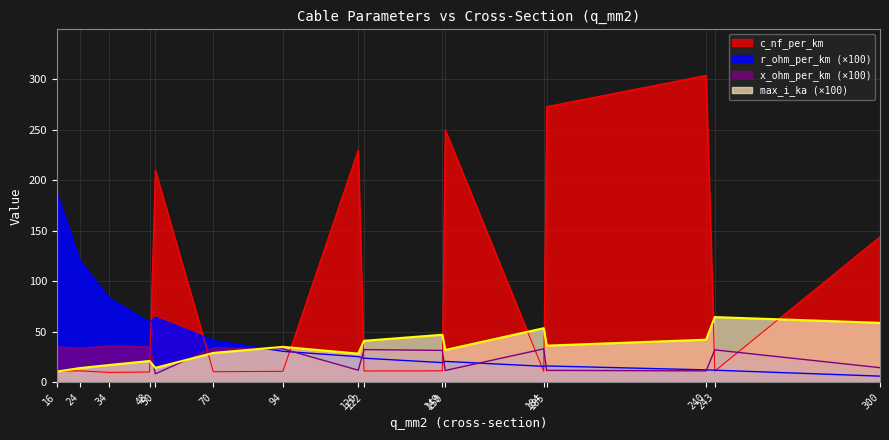

At which label does x_ohm_per_km first exceed 32?

16